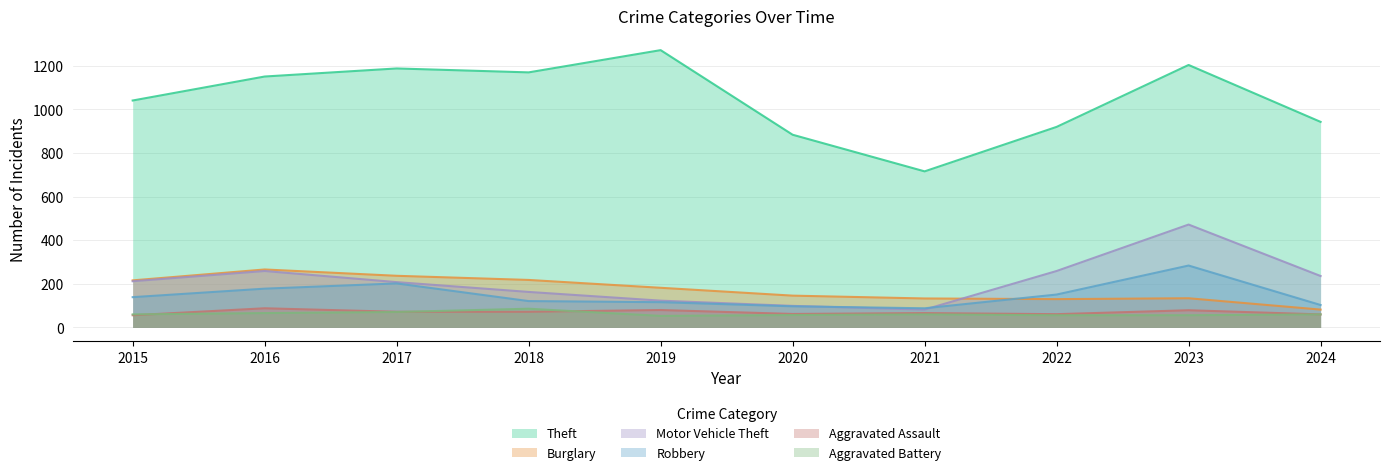

Which series has the largest total across all categories?

Theft